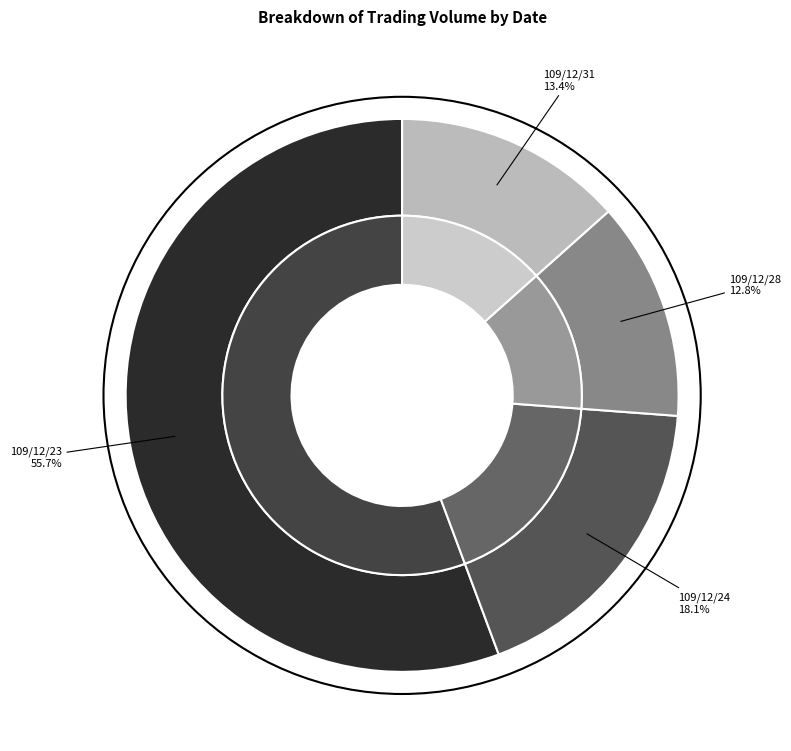

What percentage do 109/12/28 and 109/12/31 together represent?

26.2%